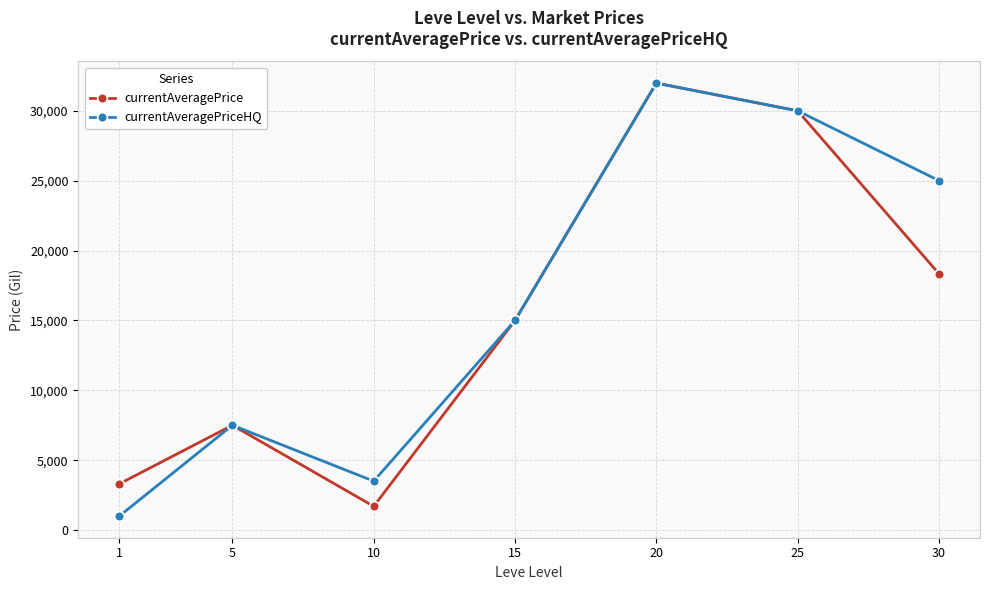

Which series has the largest total across all categories?

currentAveragePriceHQ